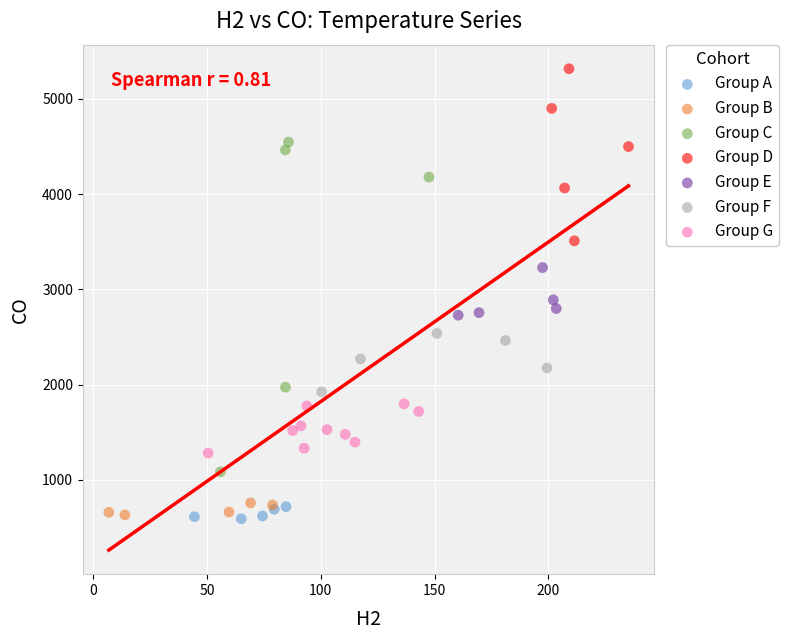

Which series contains the highest Y value?

Group D